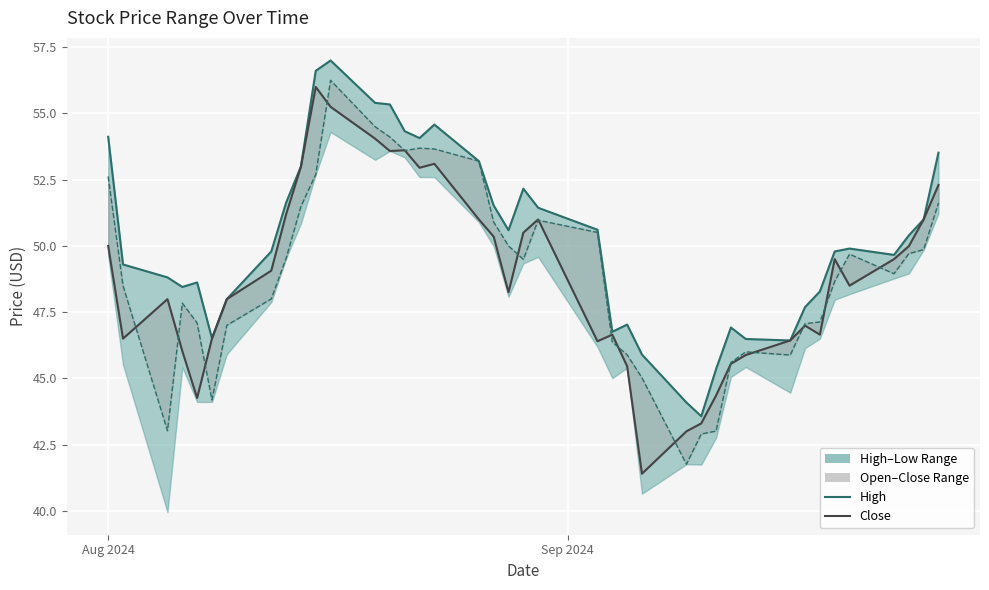

Is this an area chart (filled region under the line)?

No